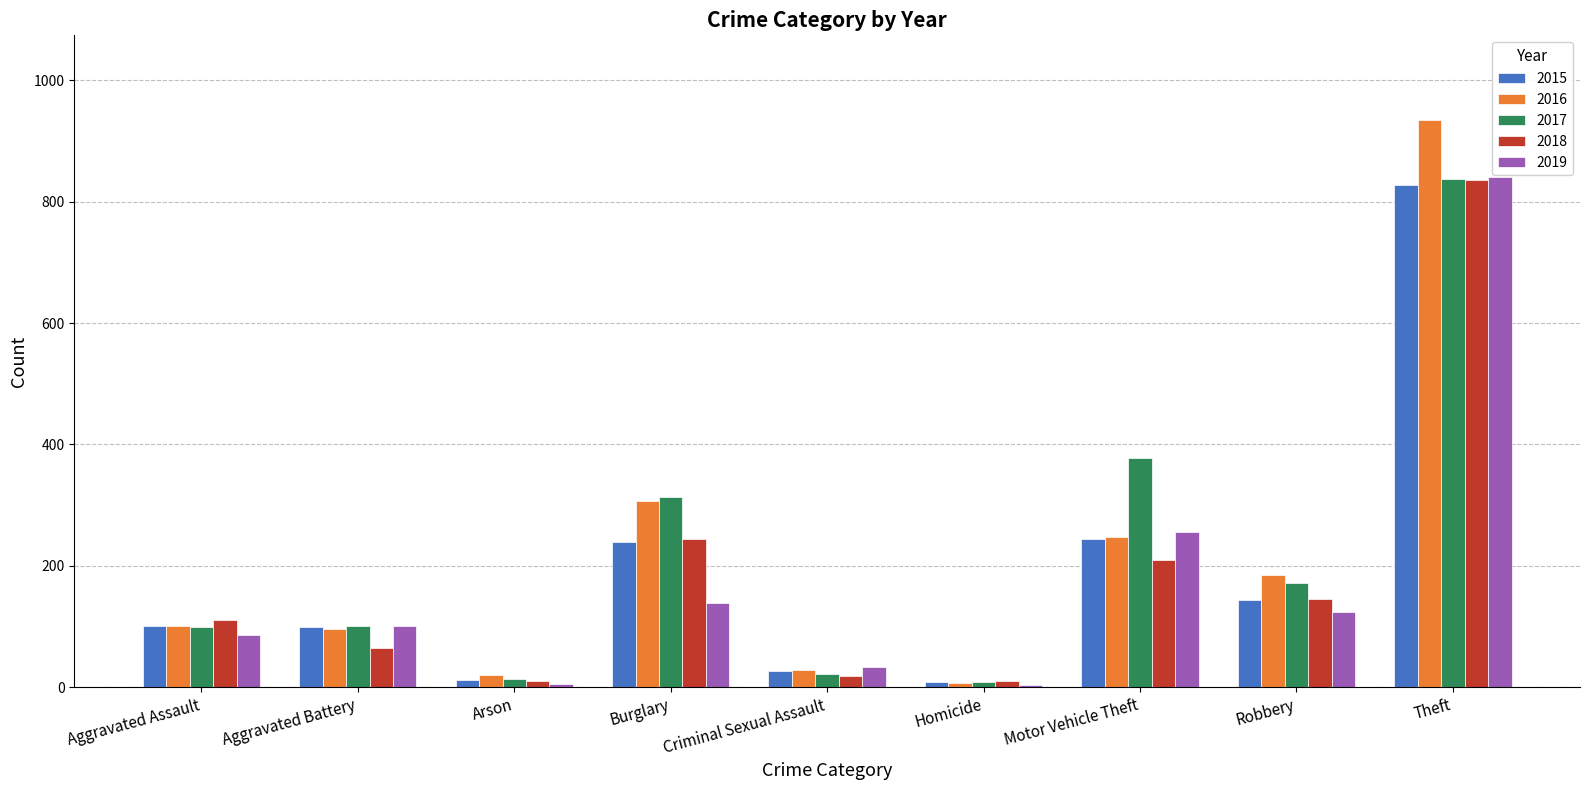

What is the total value across all series at Motor Vehicle Theft?

1334